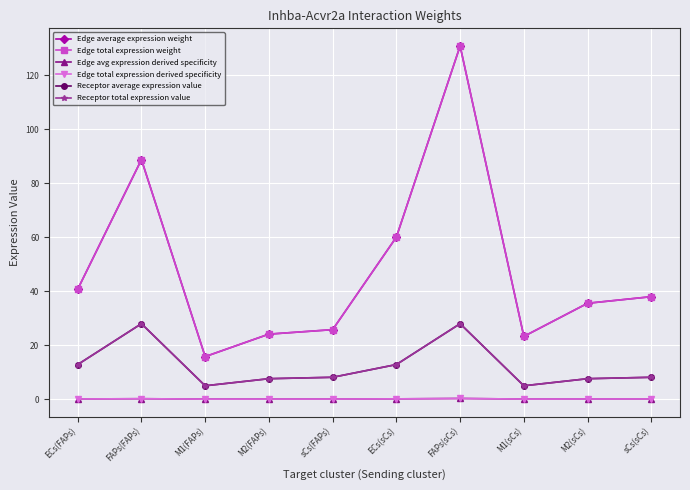

How many interior local peaks does the Edge total expression derived specificity series have?

2